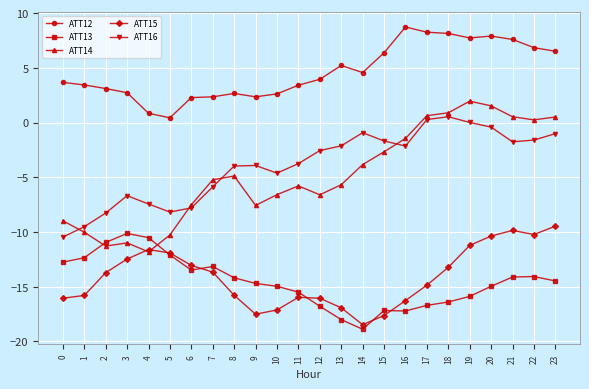

Which series has the largest range (max minus min)?

ATT14